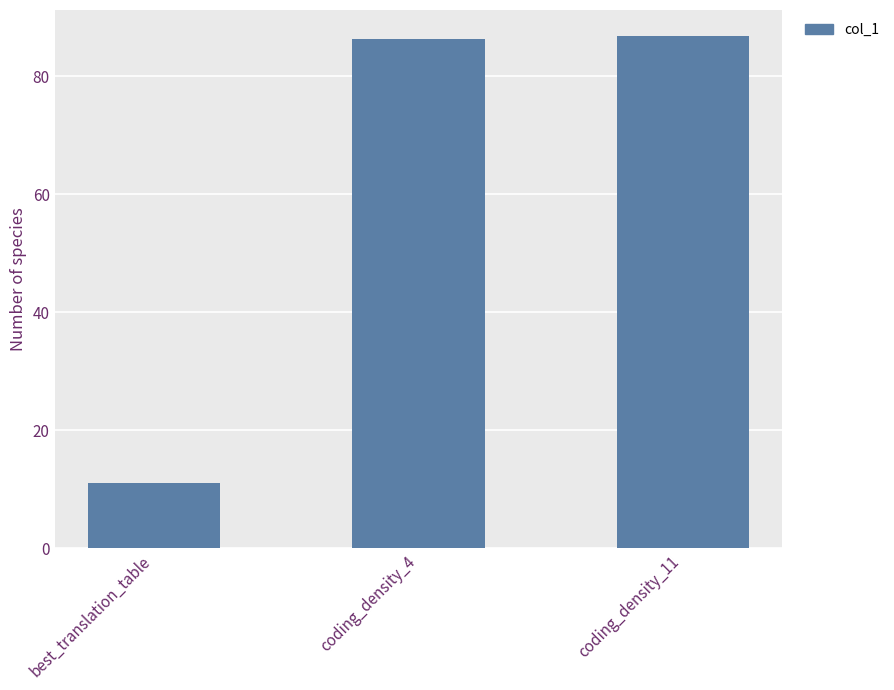

What is the difference between the second highest and minimum values?

75.2